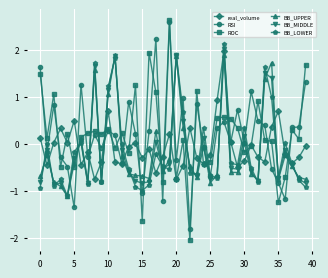

Does the chart display data point markers on the line(s)?

Yes